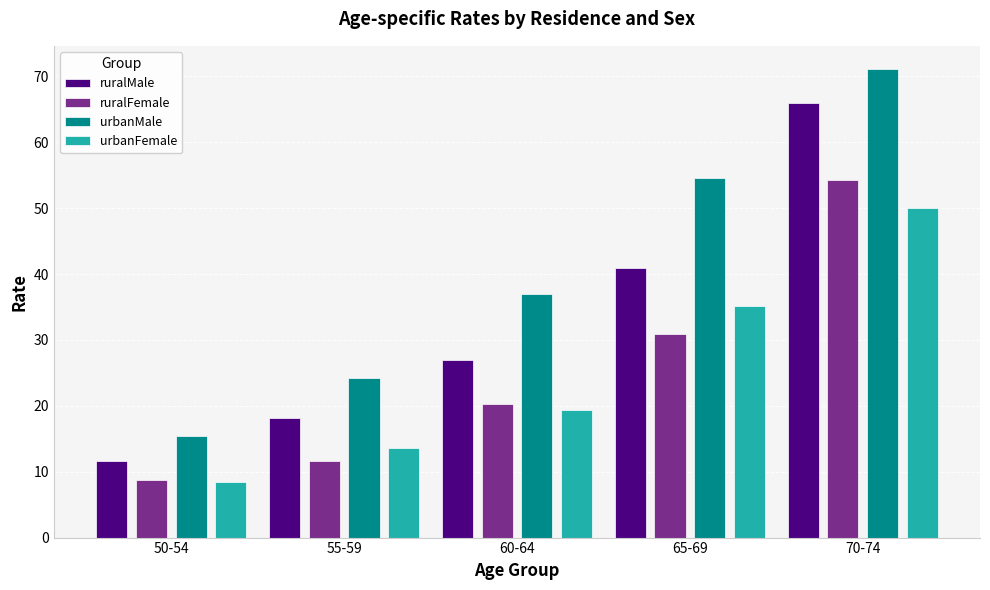

What is the minimum value for urbanMale?

15.4